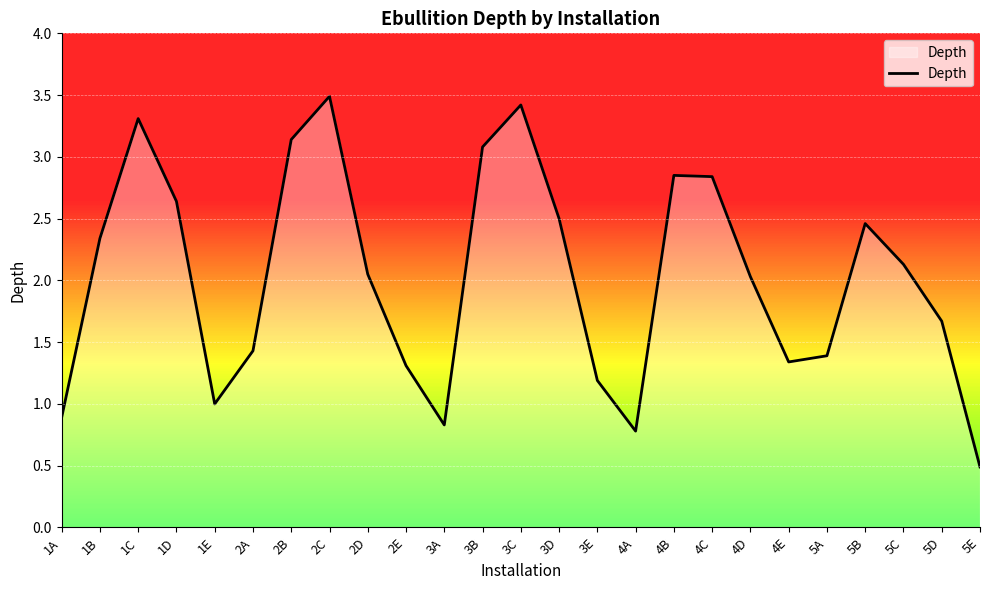

Which label corresponds to the largest value in the chart?

2C